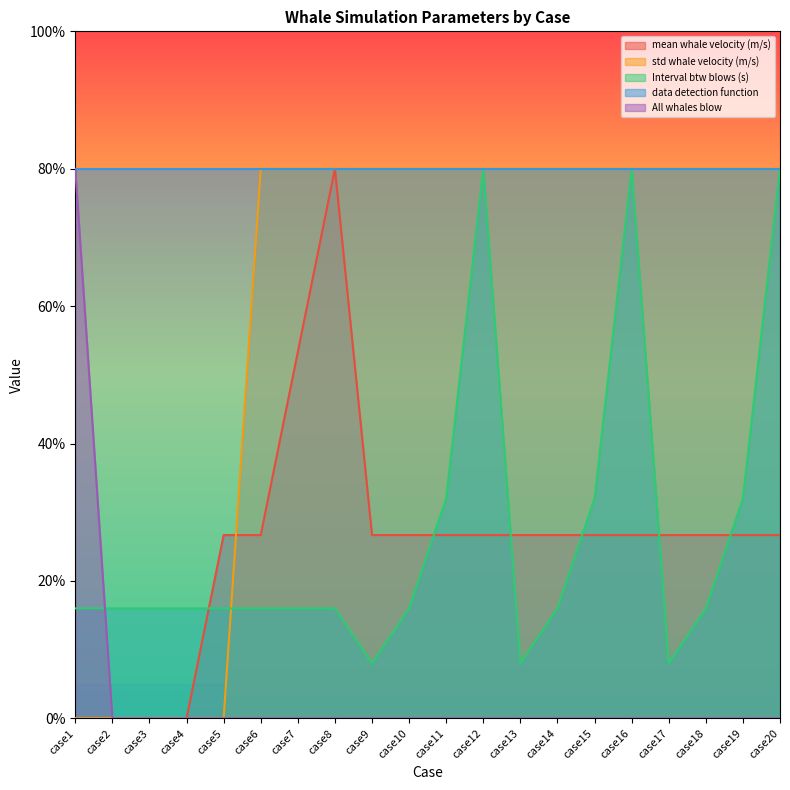

What is the value of the Interval btw blows (s) point at the 20th from the left?

80.0